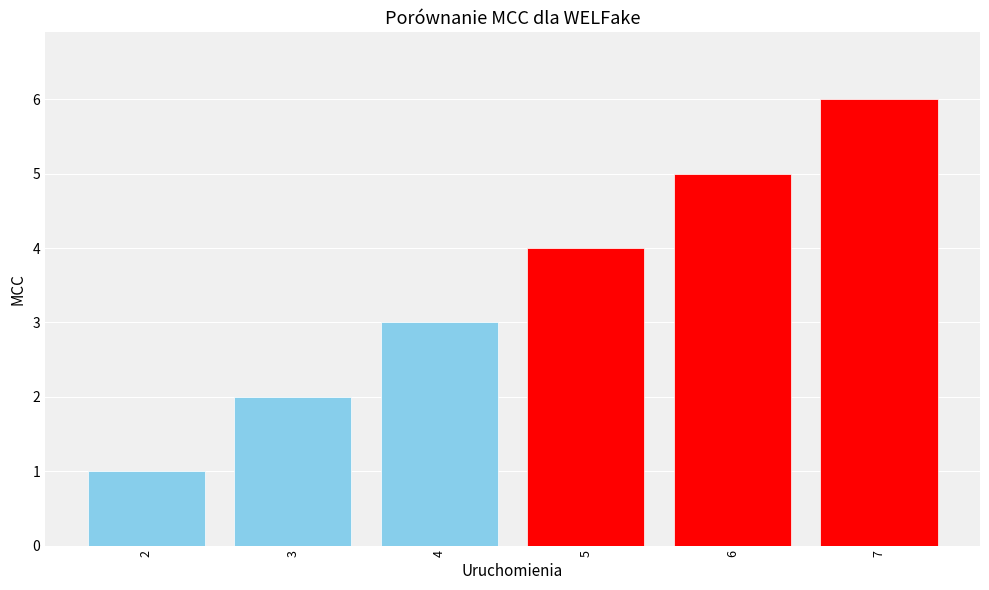

What is the difference between the second highest and minimum values?

4